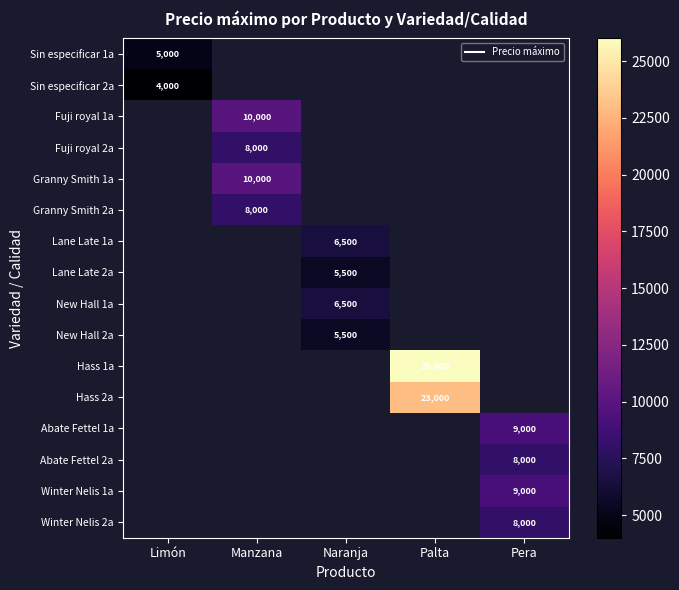

Is it true that Abate Fettel 1a equals 9000.0 at Pera?

True